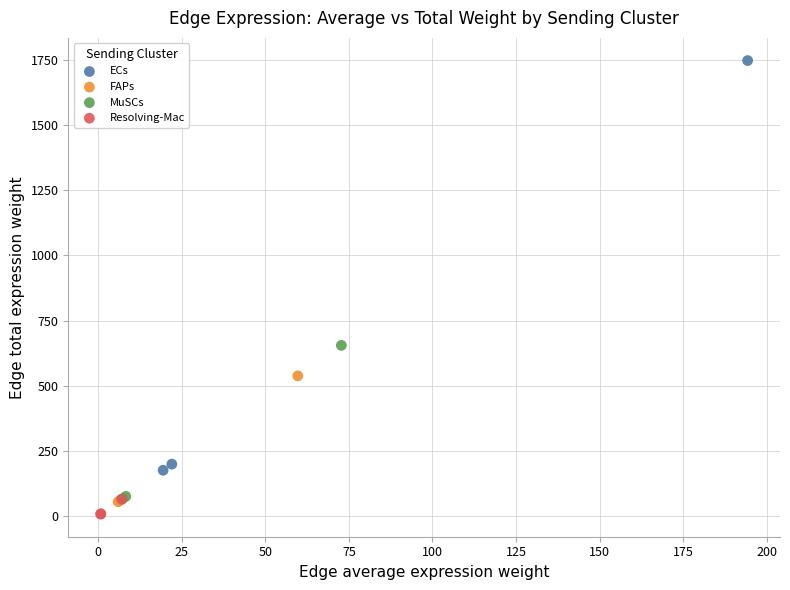

Which series has the largest Y range (max minus min)?

ECs